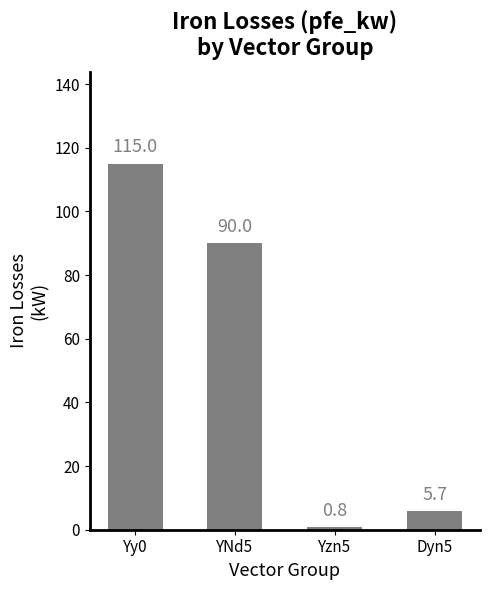

Which label corresponds to the smallest value in the chart?

Yzn5